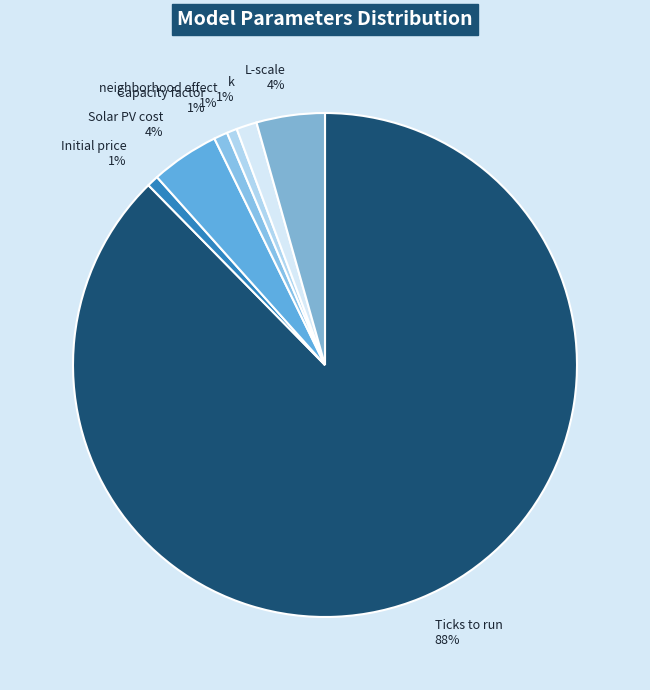

Which slice is the largest?

Ticks to run